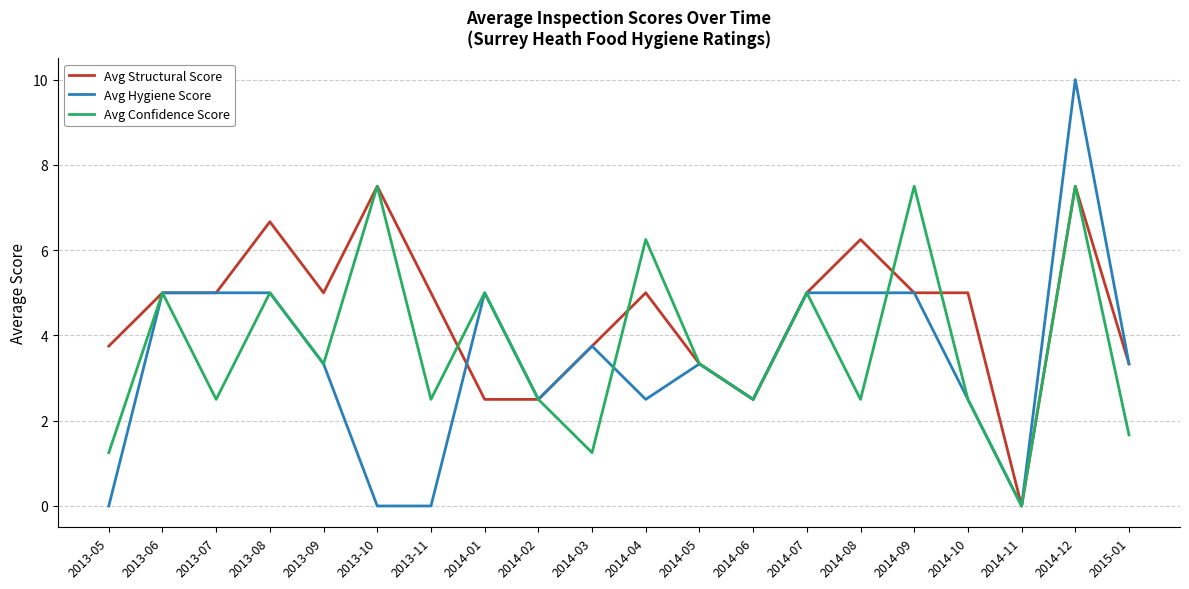

Read the Avg Structural Score value at 2014-07.

5.0